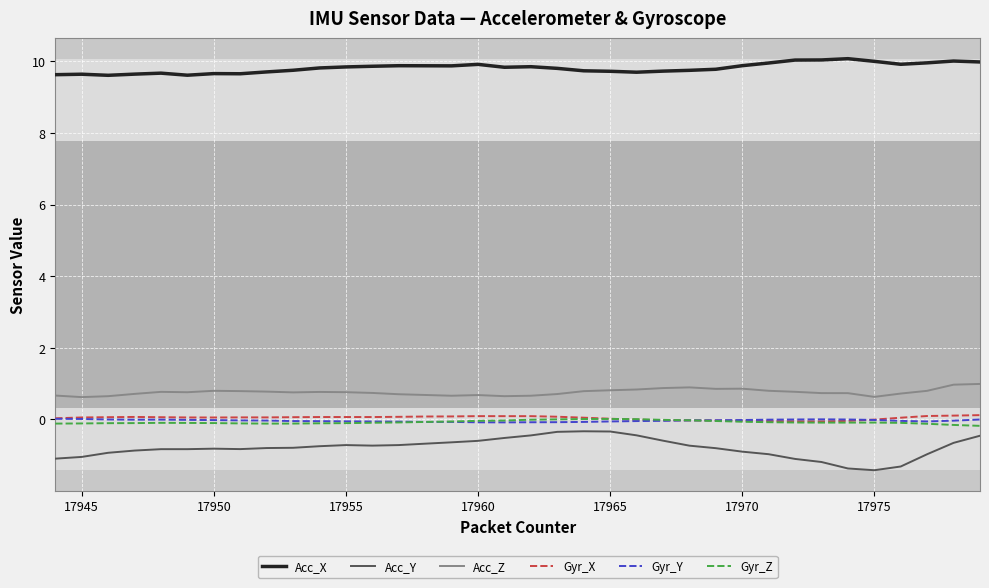

Which series has the largest total across all categories?

Acc_X